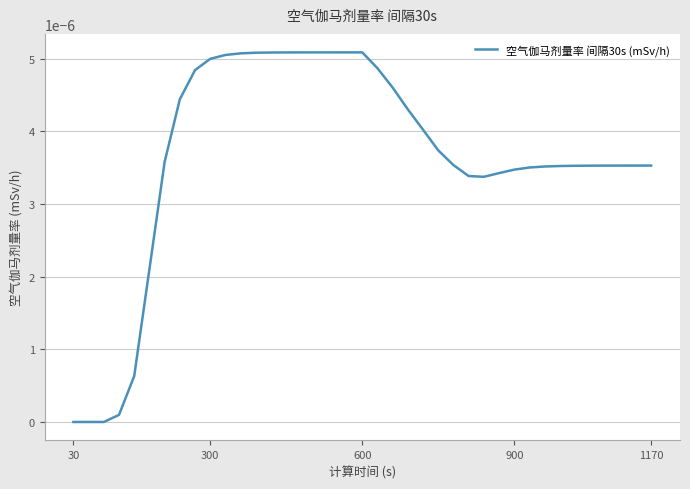

How many distinct data groups are displayed?

1